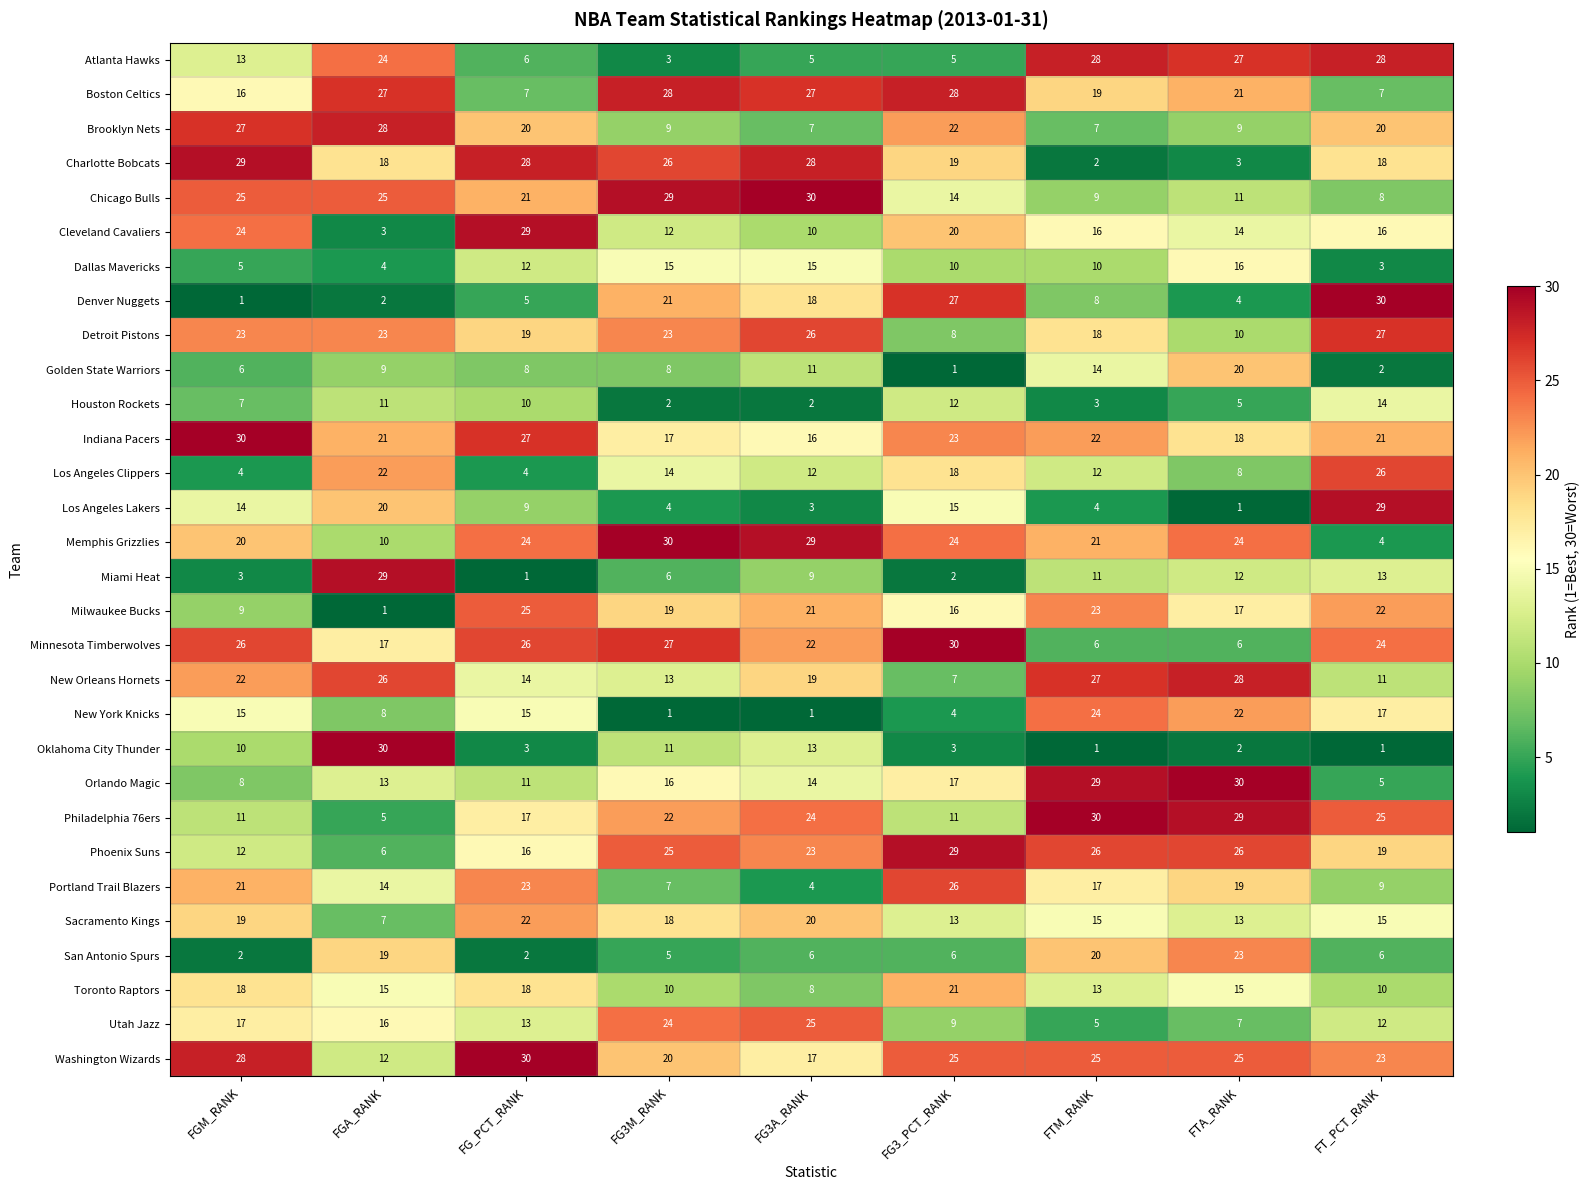

Is it true that Chicago Bulls equals 9 at FG3_PCT_RANK?

False